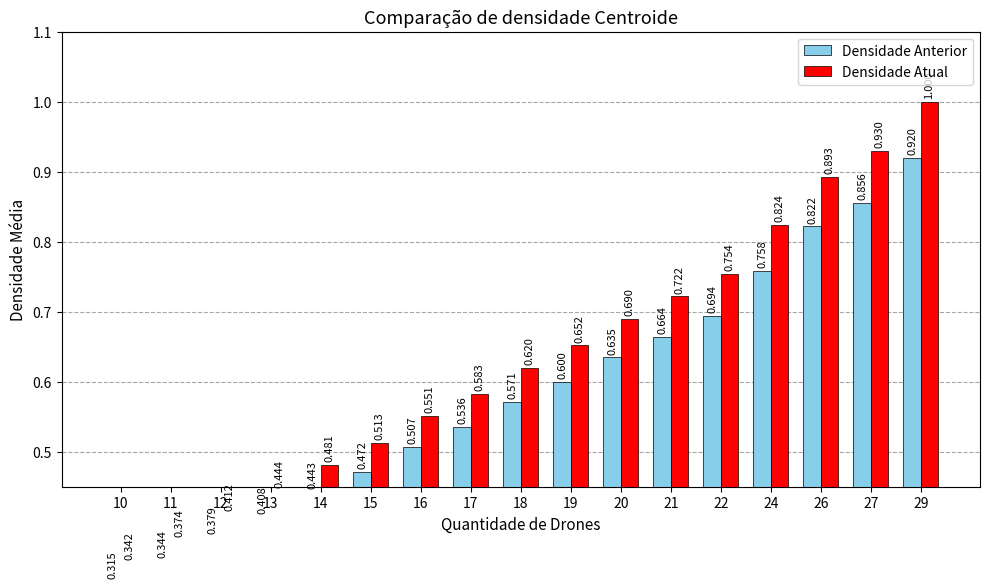

What is the greatest value displayed?

1.0